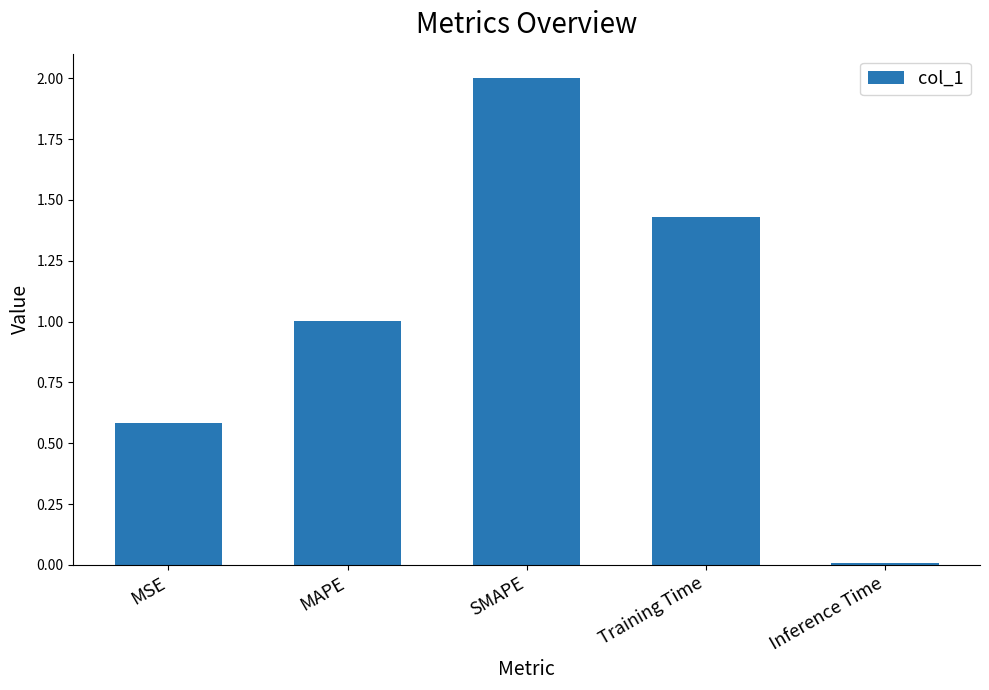

At which category does the chart reach its peak across all series?

SMAPE